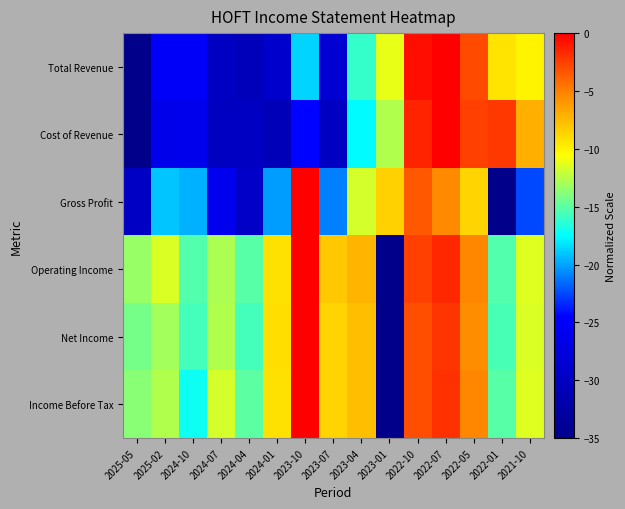

Which series has the widest spread of values?

Total Revenue